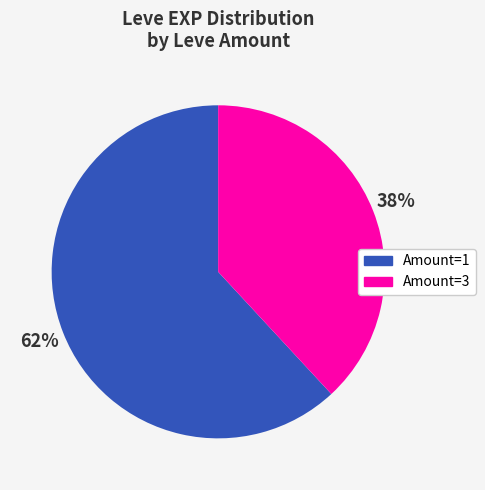

Is there any slice that represents more than half of the pie?

Yes